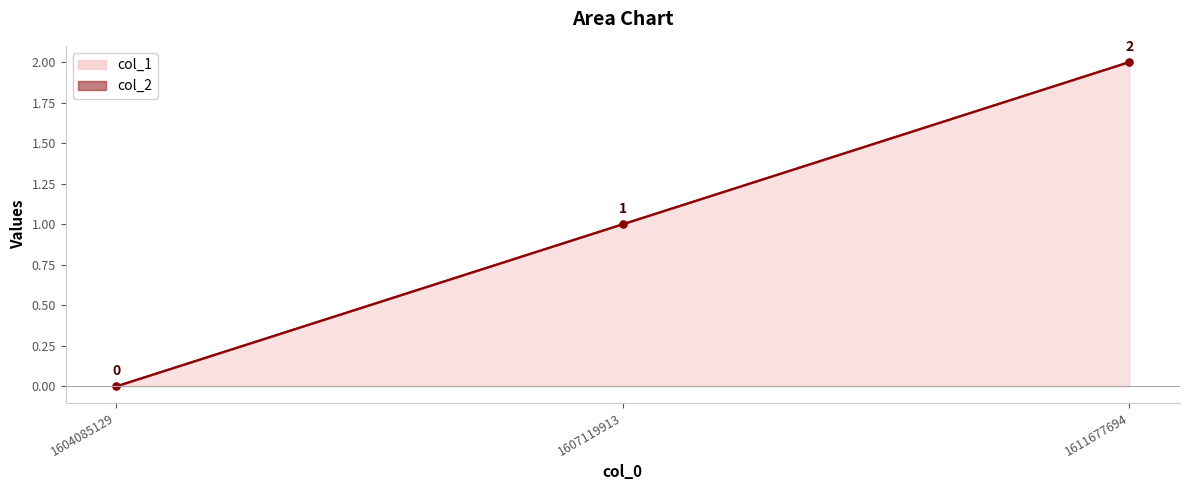

How many lines are shown in the chart?

1